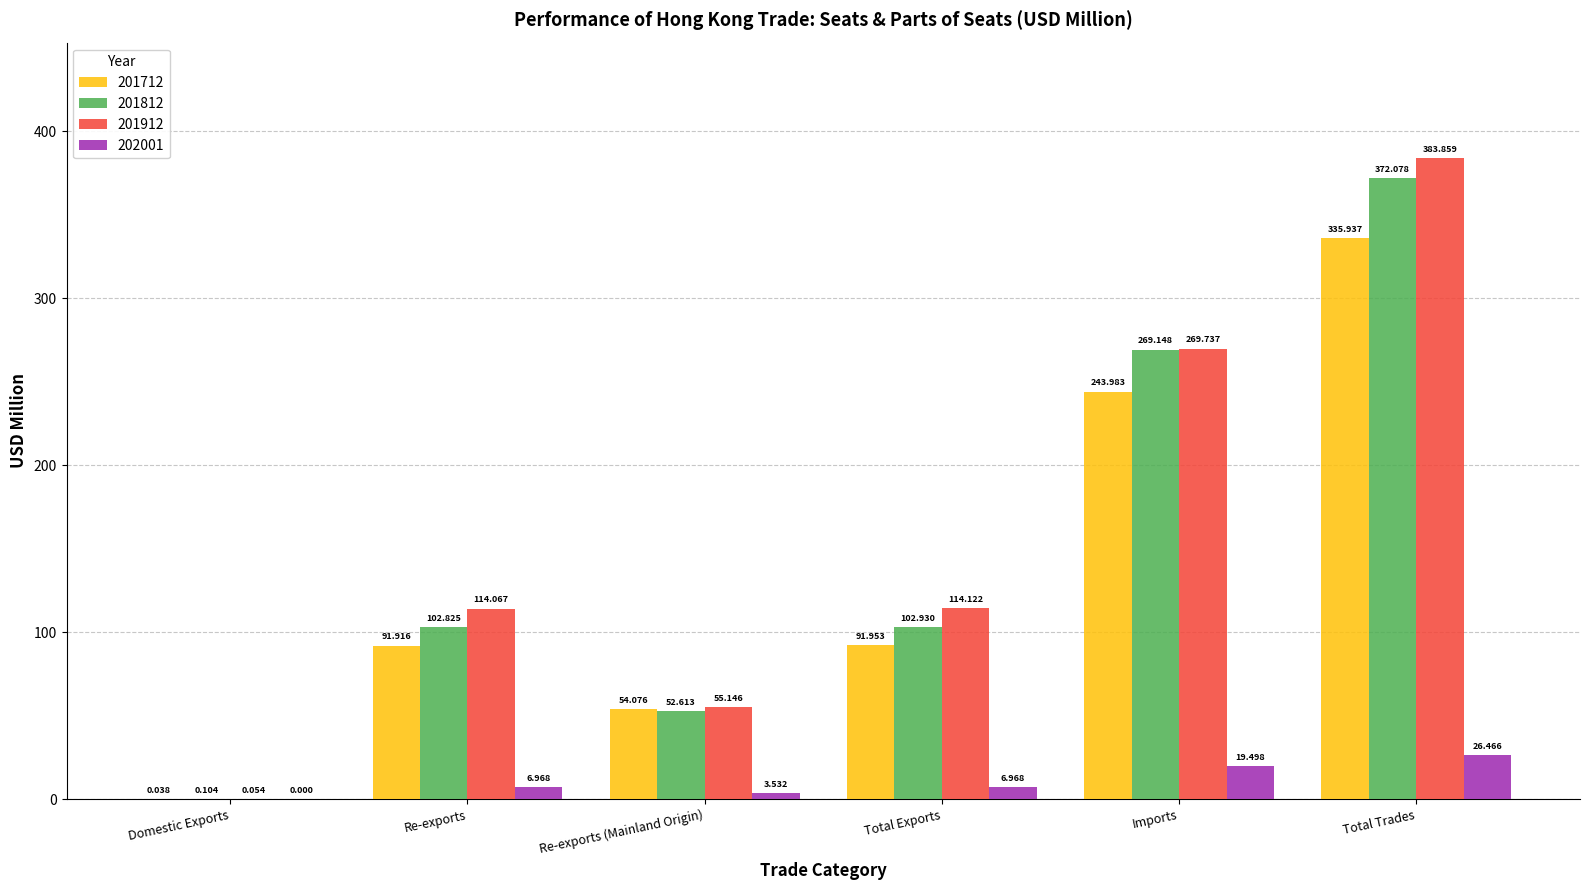

Between Re-exports (Mainland Origin) and Imports, which series saw the biggest shift?

201812